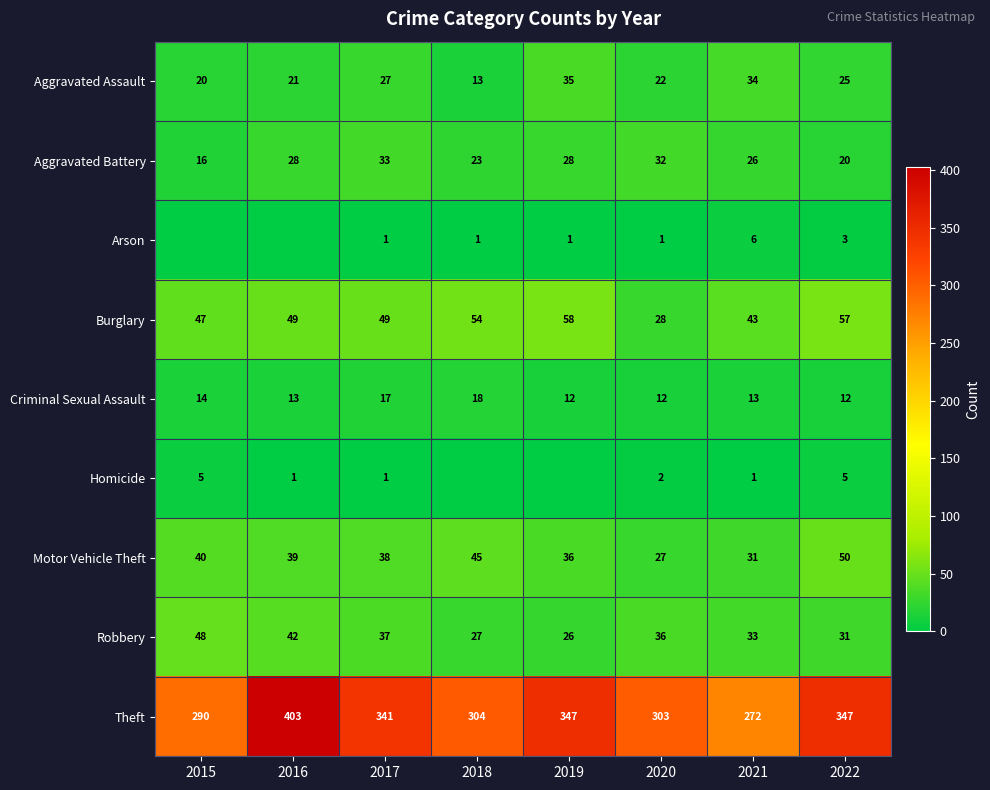

The value of Aggravated Battery at 2018 is 23. True or false?

True